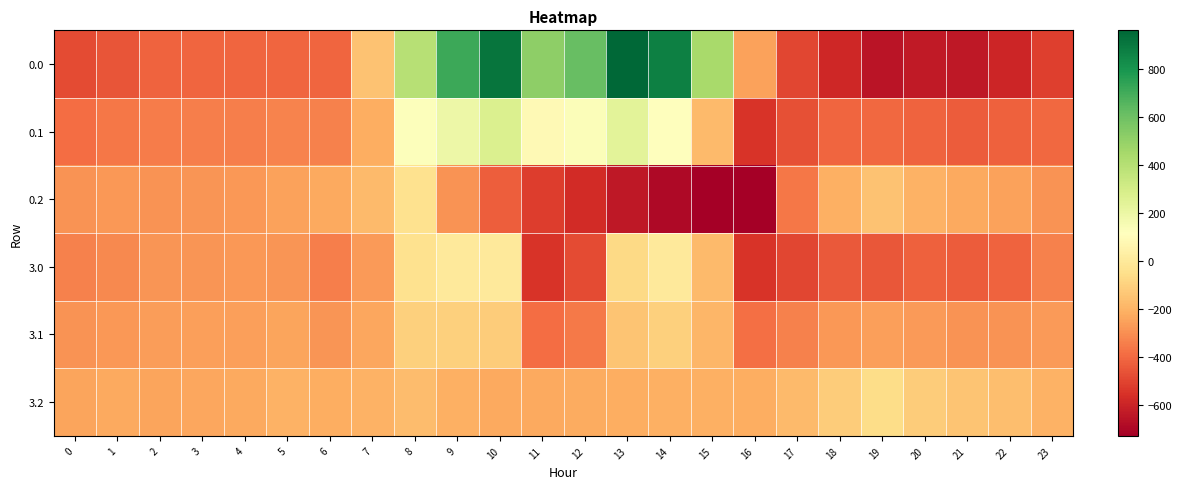

Reading left to right, list all the values displayed in this chart.

0.0: 0=-482.0	1=-449.5	2=-410.3	3=-404.4	4=-404.9	5=-403.8	6=-408.0	7=-150.1	8=395.3	9=716.9	10=916.2	11=516.0	12=619.4	13=962.7	14=870.3	15=443.0	16=-250.9	17=-494.8	18=-586.7	19=-649.2	20=-629.9	21=-638.4	22=-592.3	23=-511.3
0.1: 0=-384.6	1=-361.1	2=-347.9	3=-342.7	4=-339.6	5=-325.7	6=-332.2	7=-217.1	8=125.2	9=191.1	10=274.1	11=87.0	12=134.6	13=241.5	14=113.7	15=-173.1	16=-547.3	17=-466.6	18=-405.4	19=-400.2	20=-414.5	21=-432.4	22=-419.9	23=-399.4
0.2: 0=-287.1	1=-272.7	2=-285.5	3=-281.0	4=-274.4	5=-245.0	6=-228.8	7=-176.6	8=-35.3	9=-288.5	10=-423.5	11=-520.6	12=-571.2	13=-640.4	14=-687.4	15=-725.8	16=-726.6	17=-362.4	18=-210.0	19=-151.0	20=-199.2	21=-226.4	22=-247.4	23=-287.5
3.0: 0=-331.7	1=-316.0	2=-280.7	3=-278.0	4=-276.4	5=-280.5	6=-343.6	7=-270.7	8=-35.0	9=0.0	10=0.0	11=-544.3	12=-477.2	13=-70.2	14=-0.3	15=-172.8	16=-545.4	17=-493.8	18=-439.7	19=-448.6	20=-418.7	21=-434.2	22=-410.6	23=-335.2
3.1: 0=-287.8	1=-272.1	2=-260.4	3=-257.1	4=-252.6	5=-241.7	6=-280.0	7=-234.9	8=-102.3	9=-104.8	10=-114.0	11=-384.7	12=-350.8	13=-141.2	14=-105.5	15=-190.4	16=-380.5	17=-335.5	18=-276.5	19=-254.3	20=-267.6	21=-288.7	22=-287.4	23=-269.9
3.2: 0=-243.9	1=-228.2	2=-240.1	3=-236.3	4=-228.9	5=-202.8	6=-216.4	7=-199.0	8=-169.5	9=-209.6	10=-228.0	11=-225.2	12=-224.3	13=-212.2	14=-210.7	15=-207.9	16=-215.6	17=-177.2	18=-113.3	19=-60.0	20=-116.6	21=-143.2	22=-164.3	23=-204.7